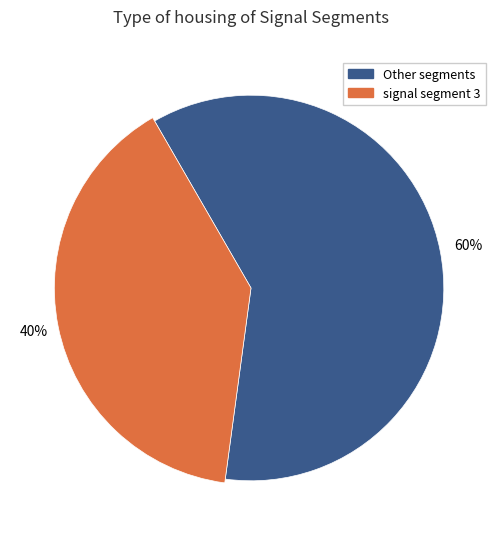

The signal segment 4 slice represents 27% of the pie. True or false?

False